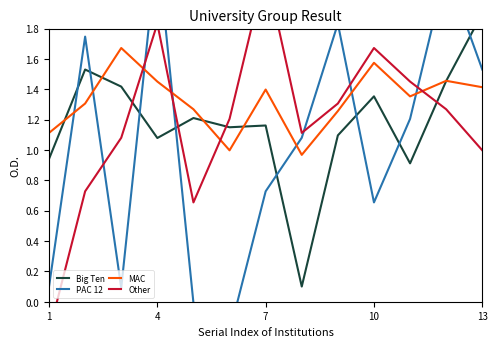

How many intersections are there between Other and PAC 12?

6